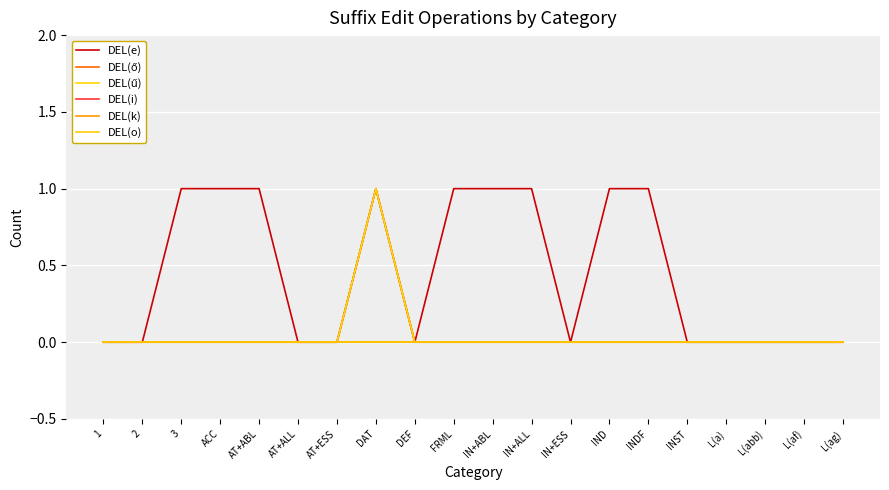

Does the chart have visible grid lines?

Yes